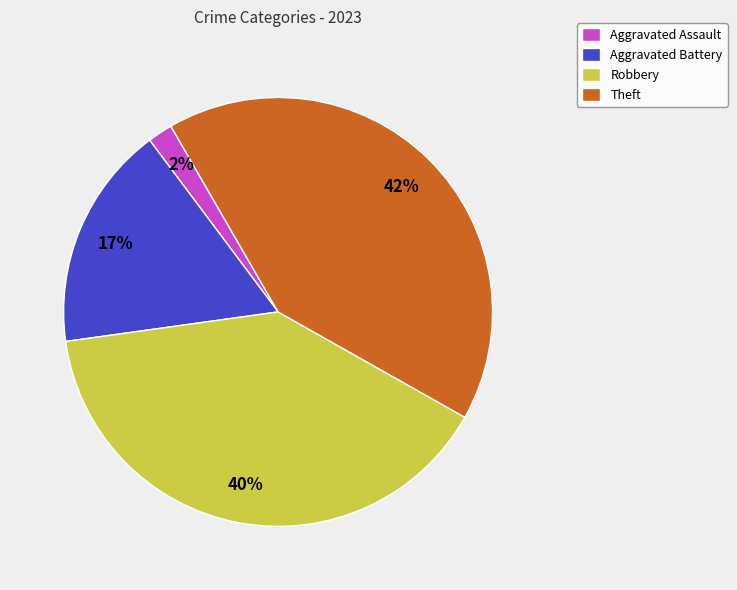

How many slices are in this pie chart?

4